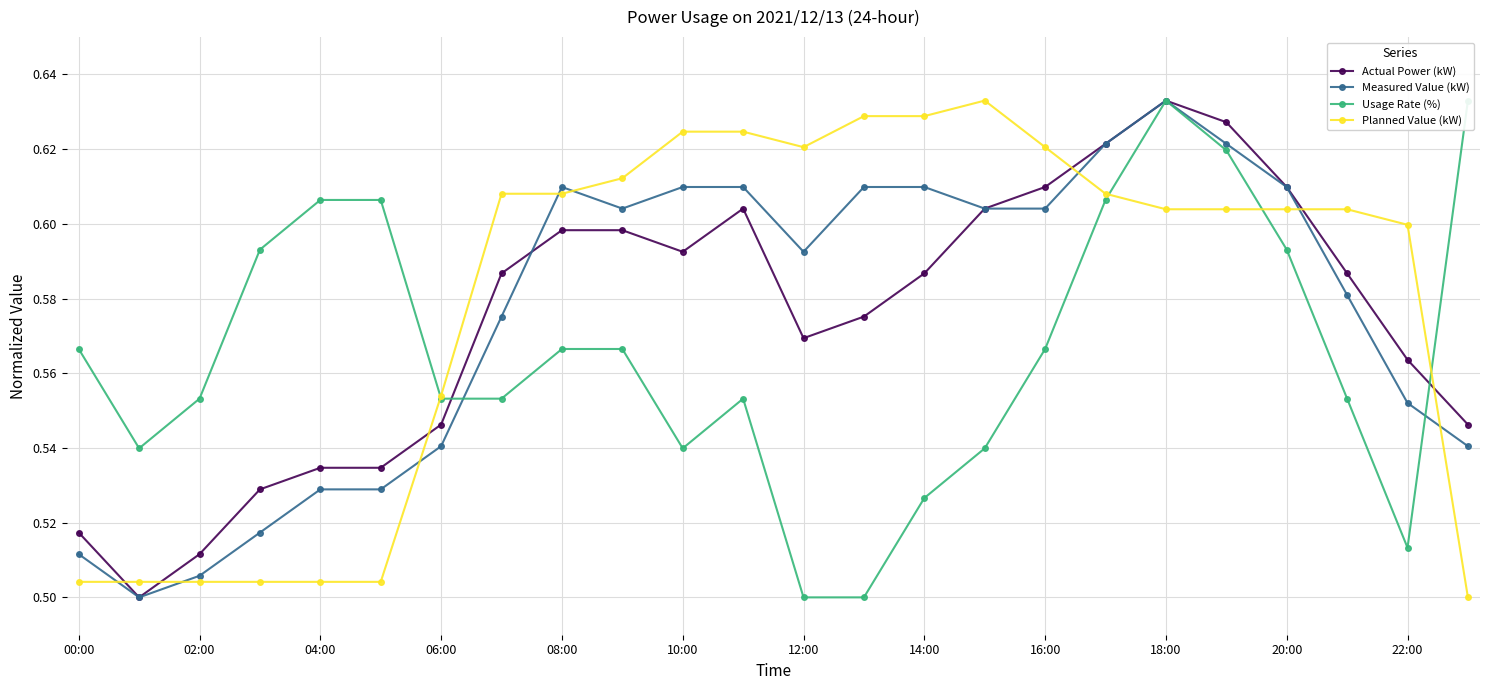

What is the value of the Planned Value (kW) point at the 13th from the left?

0.6